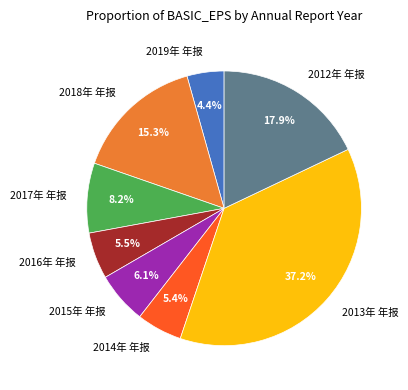

How many segments does this pie chart have?

8